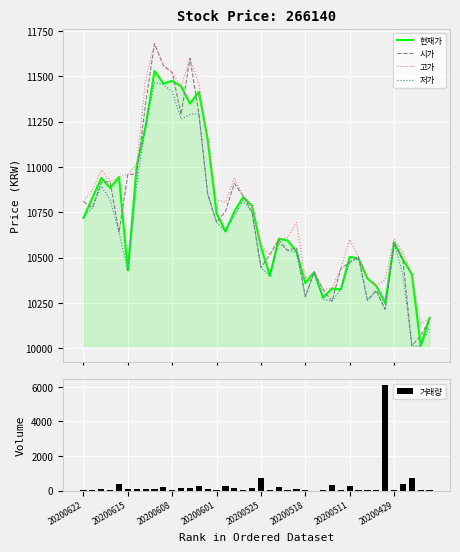

True or false: 거래량 has a value of 25 at 18.

True